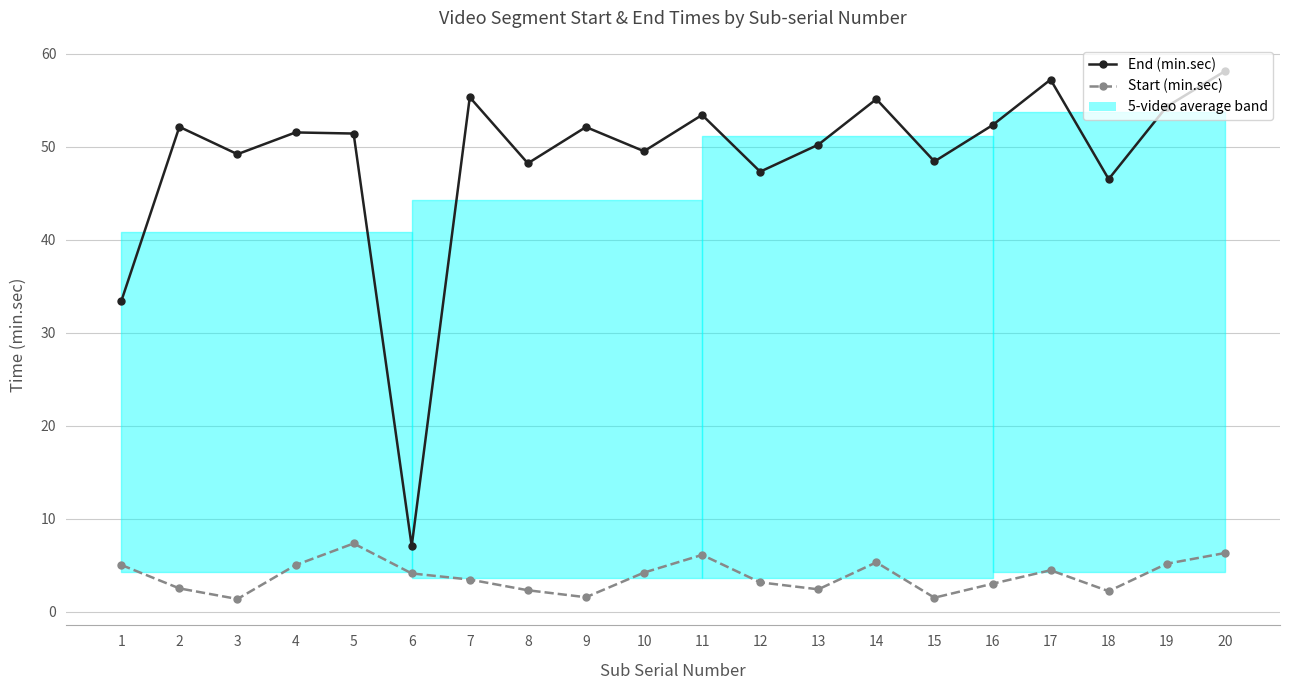

How many values in the End (min.sec) series exceed 51?

11